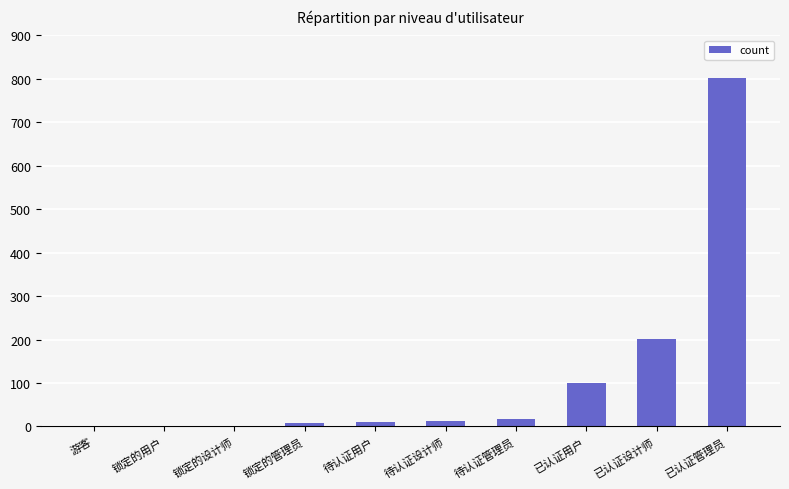

Are the bars horizontal?

No